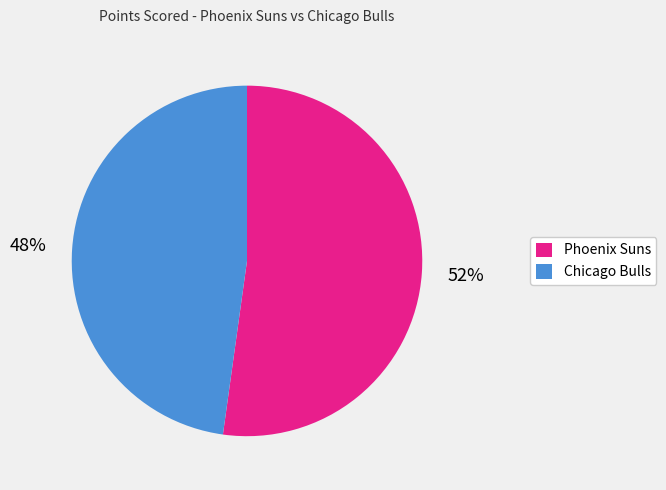

Do Chicago Bulls and Phoenix Suns together represent more than half of the pie?

Yes